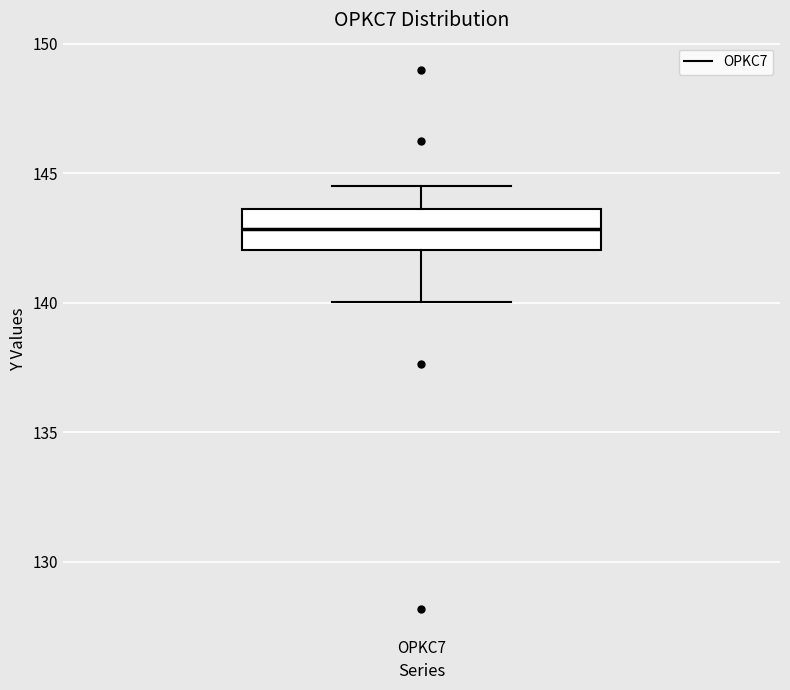

Where does the upper whisker of the box for OPKC7 end on the y-axis? The values are not printed on the chart, so give them approximately, as read against the axis.

144.5